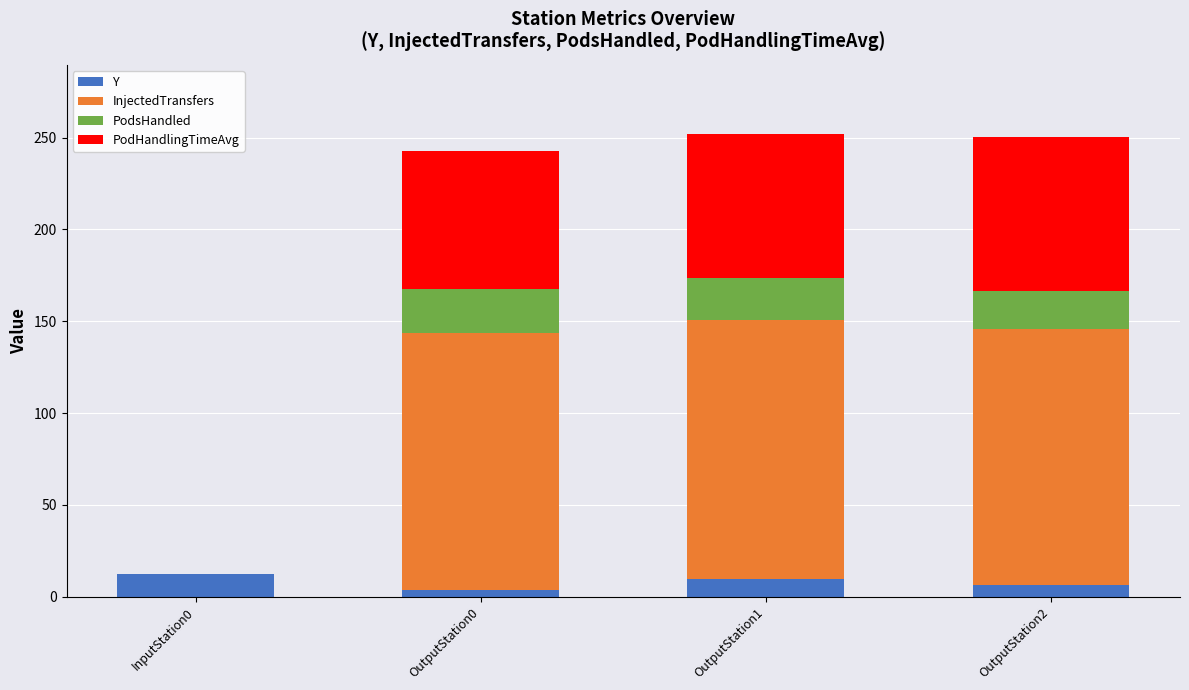

What is the total value across all series at OutputStation1?

251.8